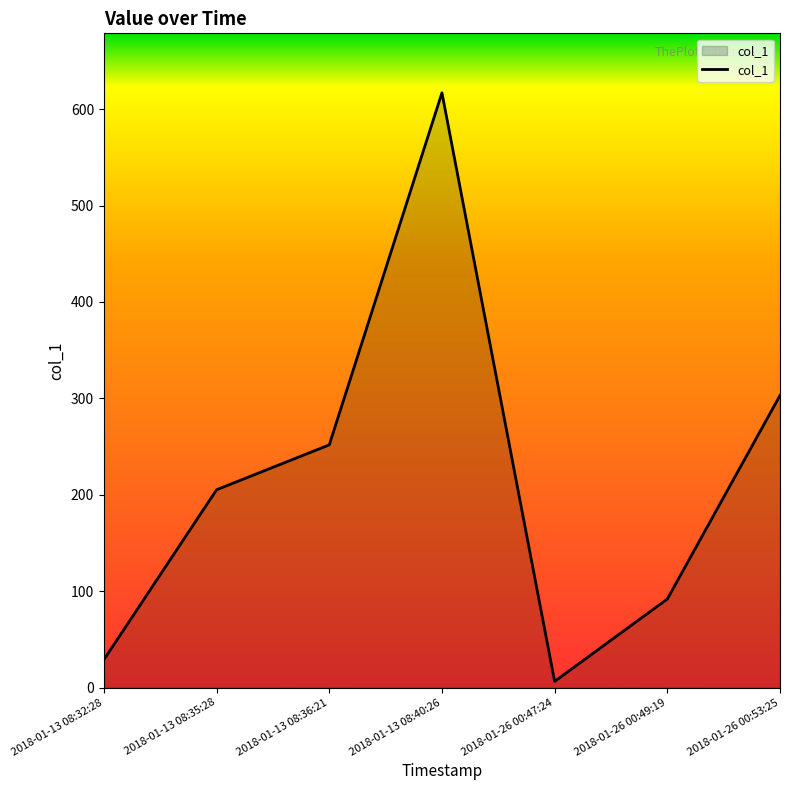

What is the average value?

214.9